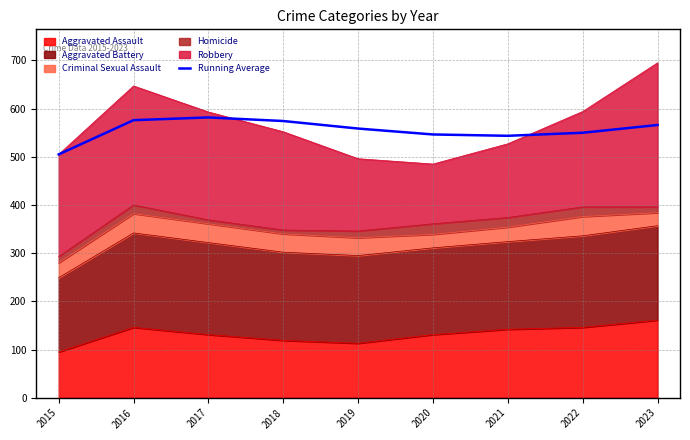

Is it true that the value at 2016 is 936.2?

False